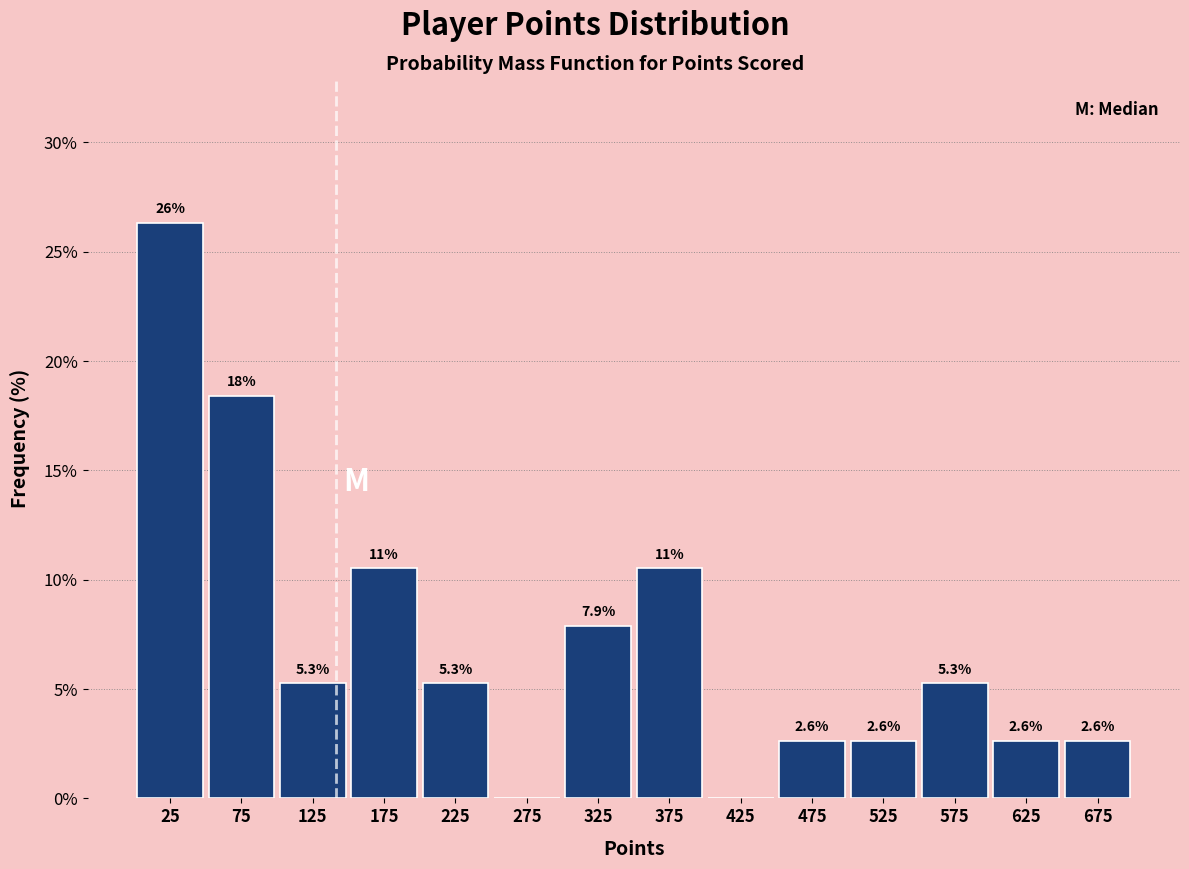

Which range on the x-axis has the tallest bar?

0 to 50